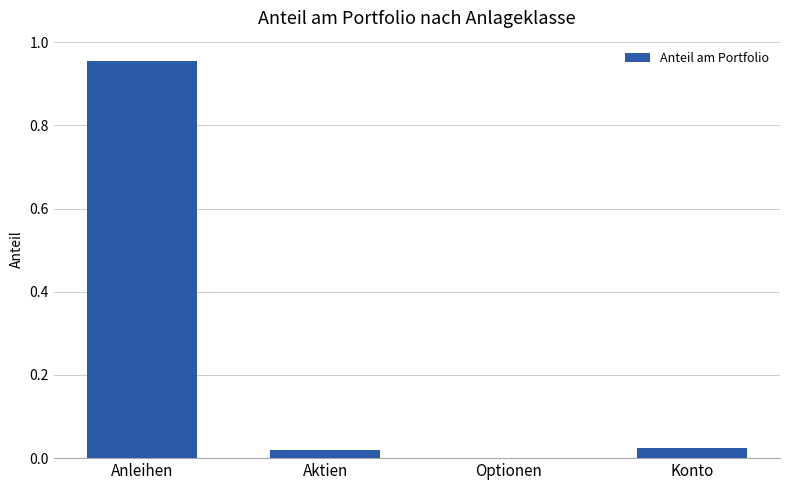

What is the change in value from Anleihen to Aktien?

-0.9